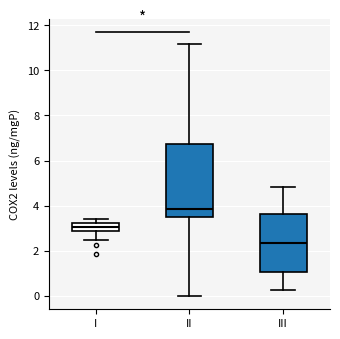

Which box is the tallest, from its lower edge to its upper edge?

II